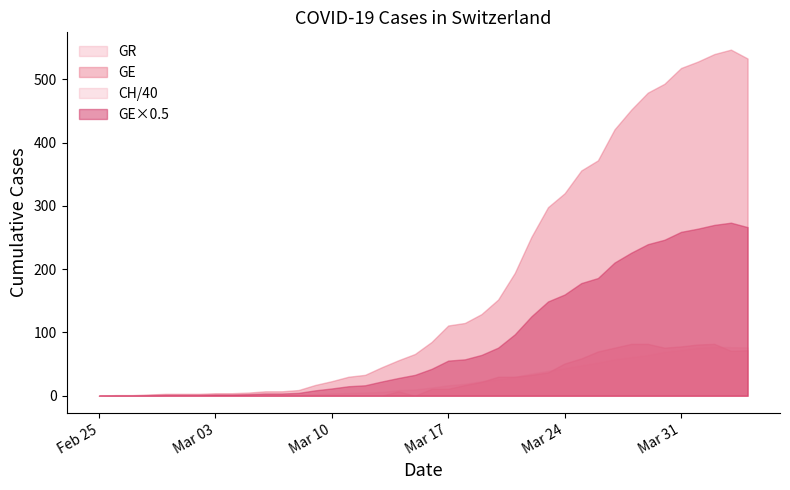

What is the greatest value displayed?

547.0